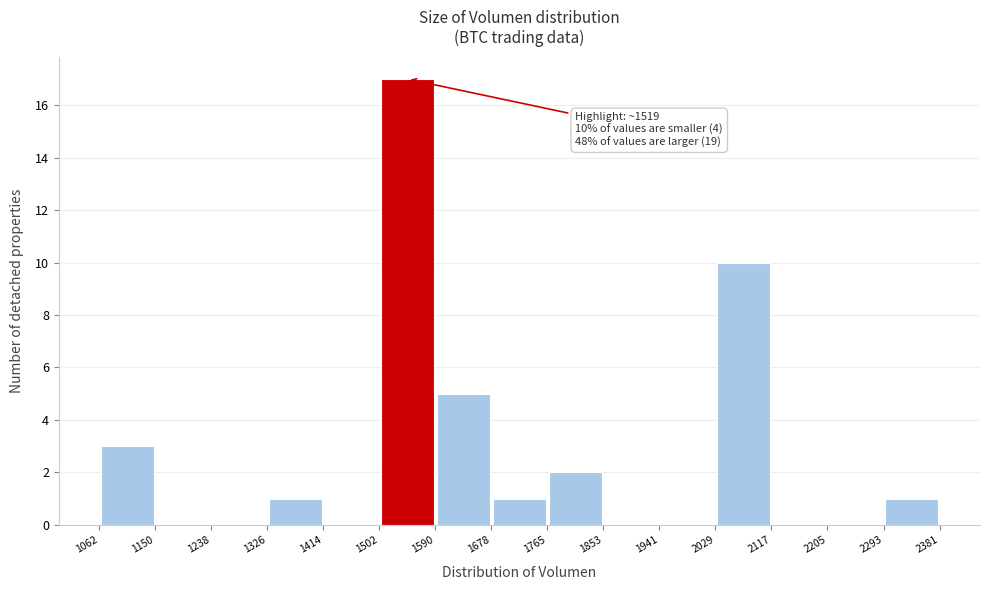

Over which range of the x-axis is the bar tallest?

1502 to 1590